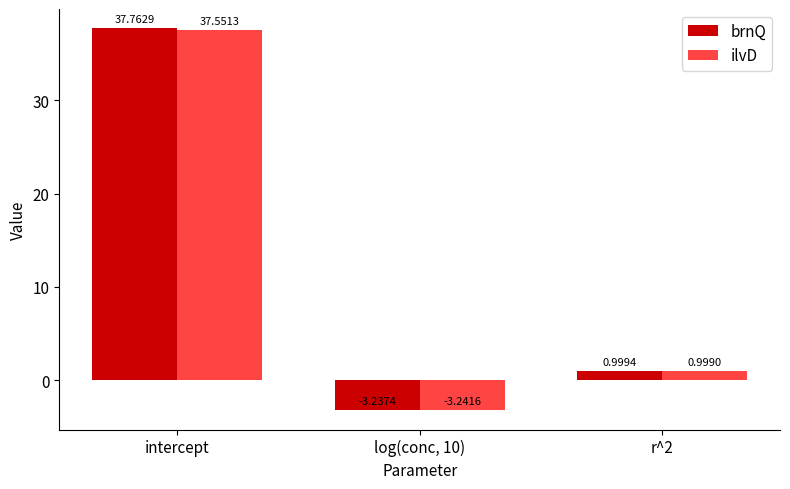

What is the total value across all series at r^2?

2.0